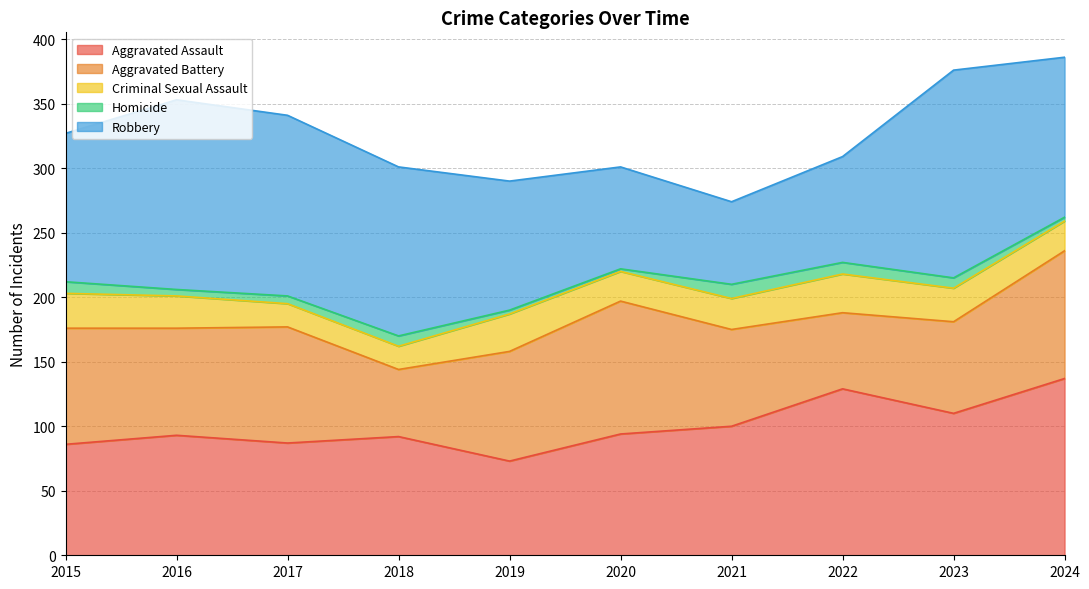

True or false: Robbery has a value of 74 at 2024.

False